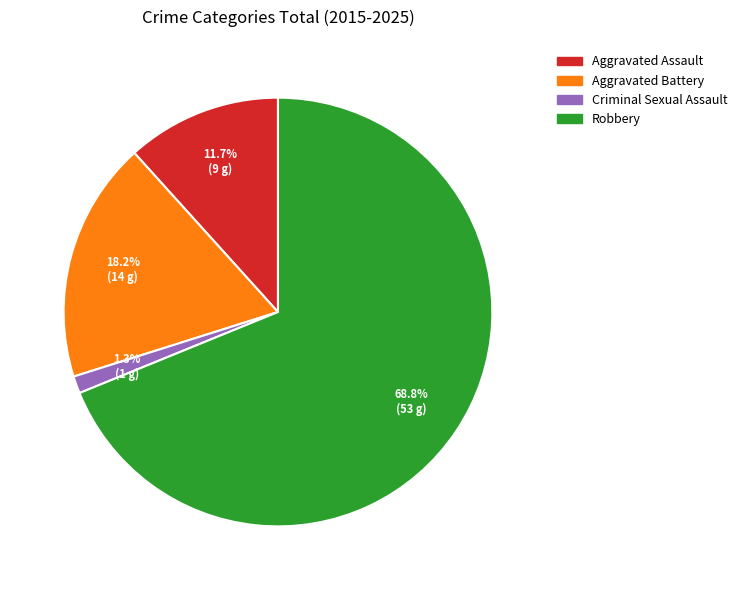

Which category has the biggest portion of the pie?

Robbery